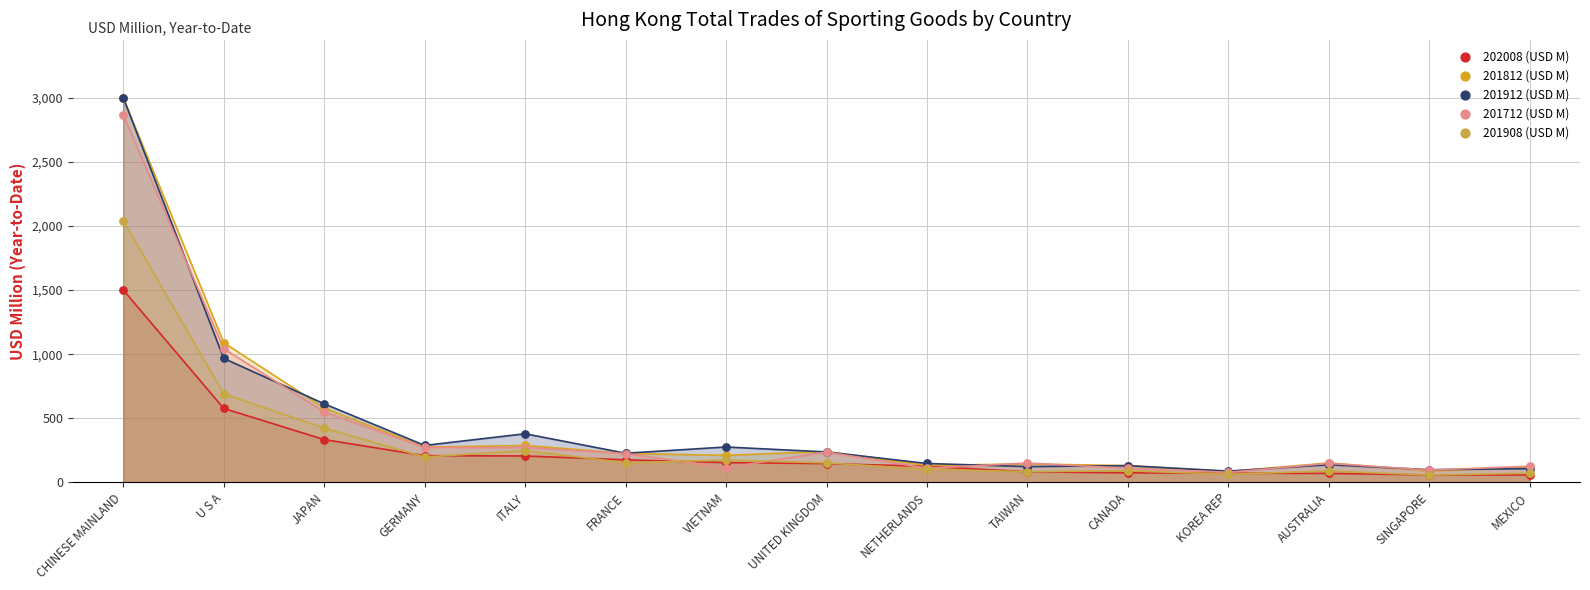

What are all the series names shown in the legend?

202008 (USD M), 201812 (USD M), 201912 (USD M), 201712 (USD M), 201908 (USD M)